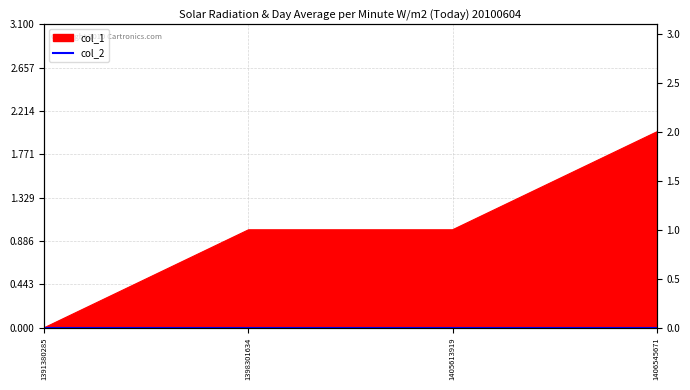

Read the value at 1398301634.

1